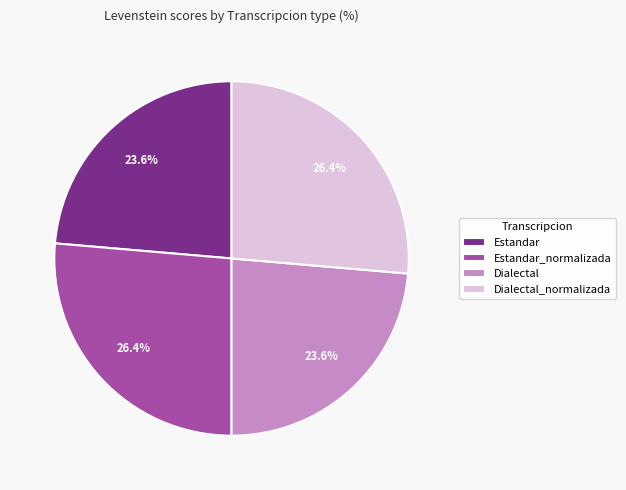

What is the ratio of the value at Estandar to the value at Estandar_normalizada?

0.9